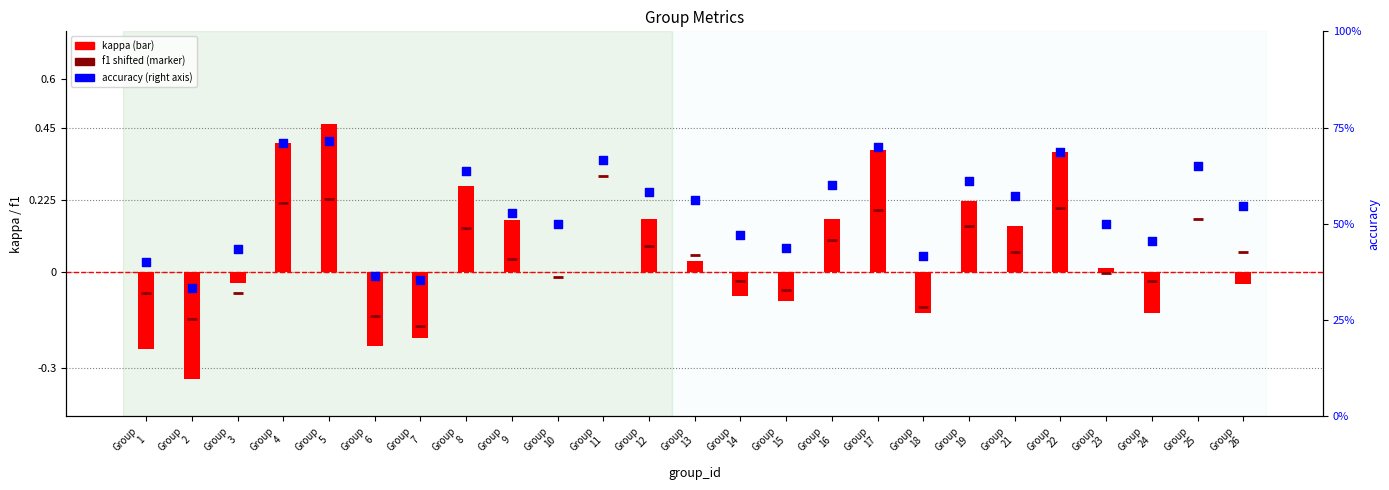

At which category is the sum across all series the highest?

Group
5